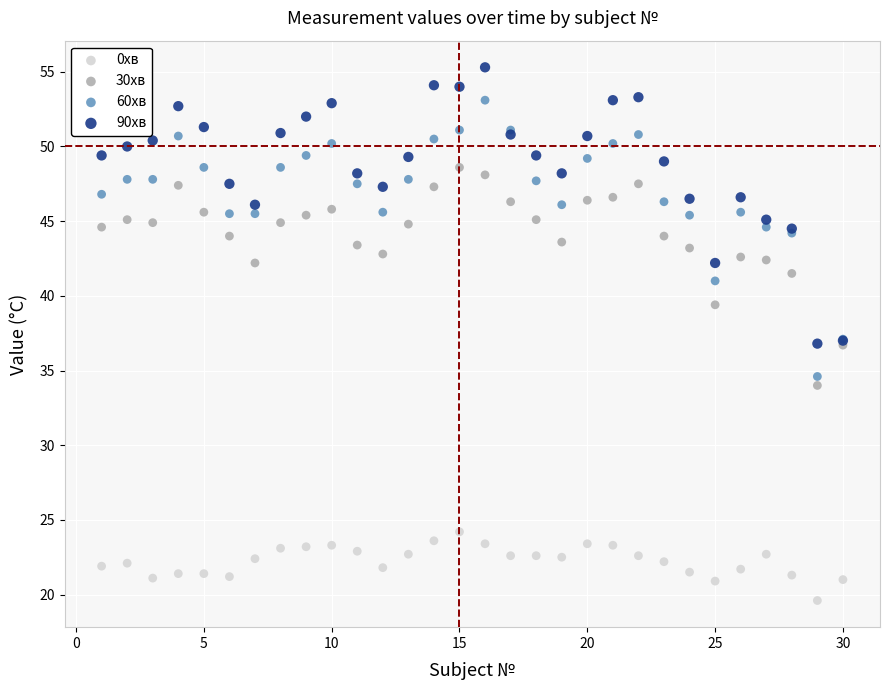

Which series contains the highest Y value?

90хв